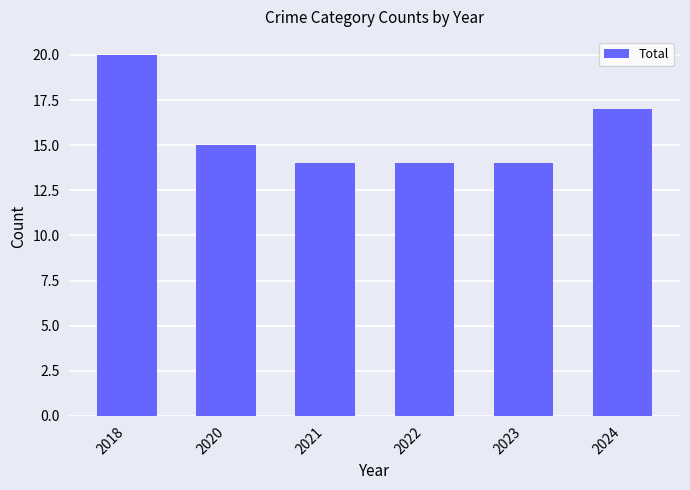

What is the greatest value displayed?

20